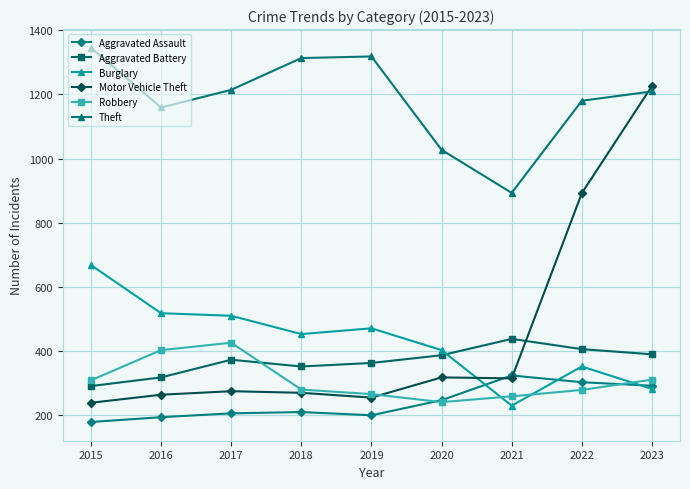

At which category does the chart reach its peak across all series?

2015